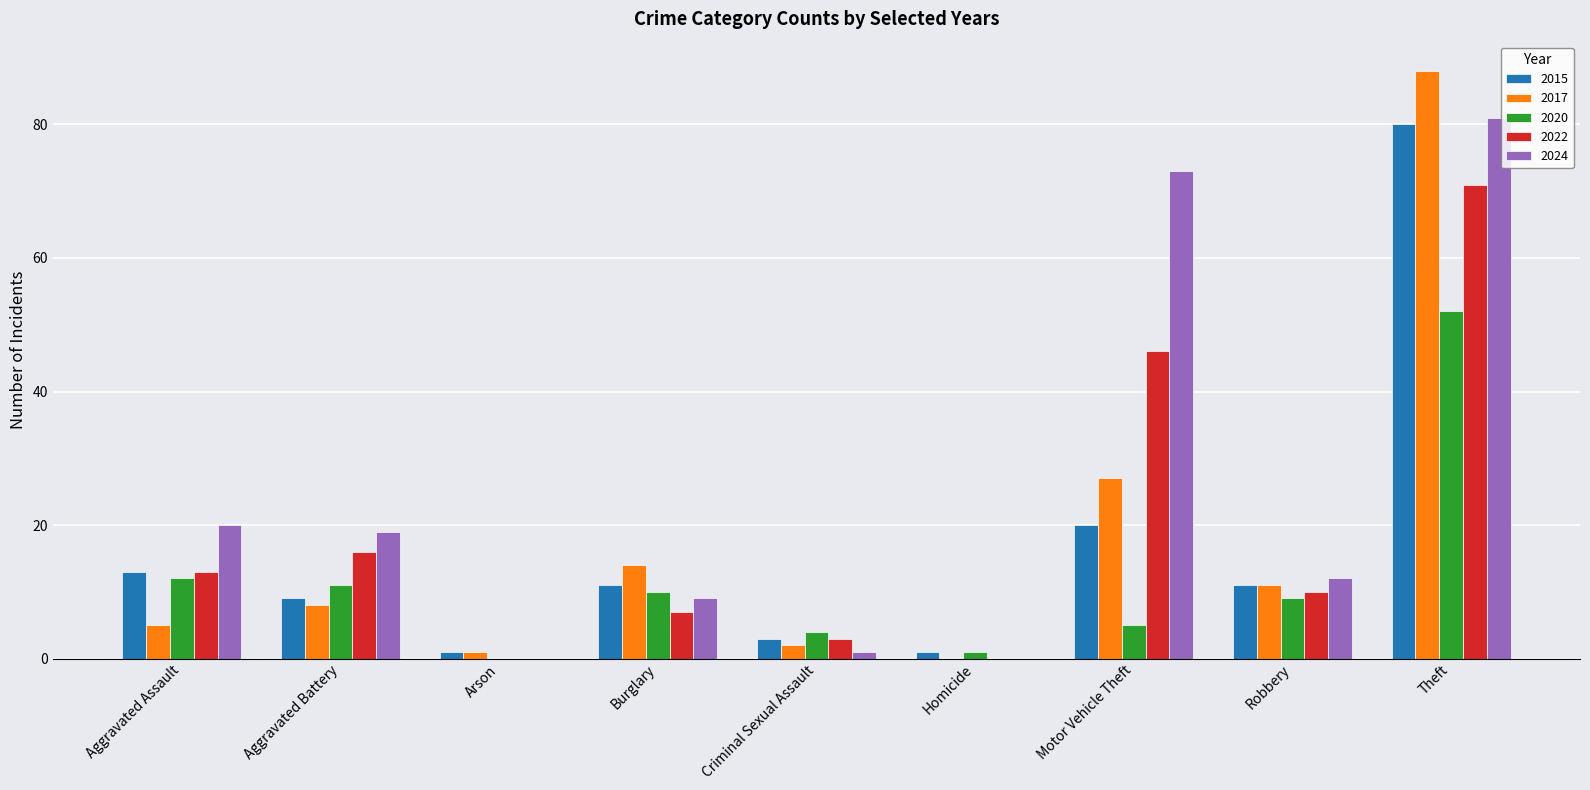

How many data points does each series have?

9